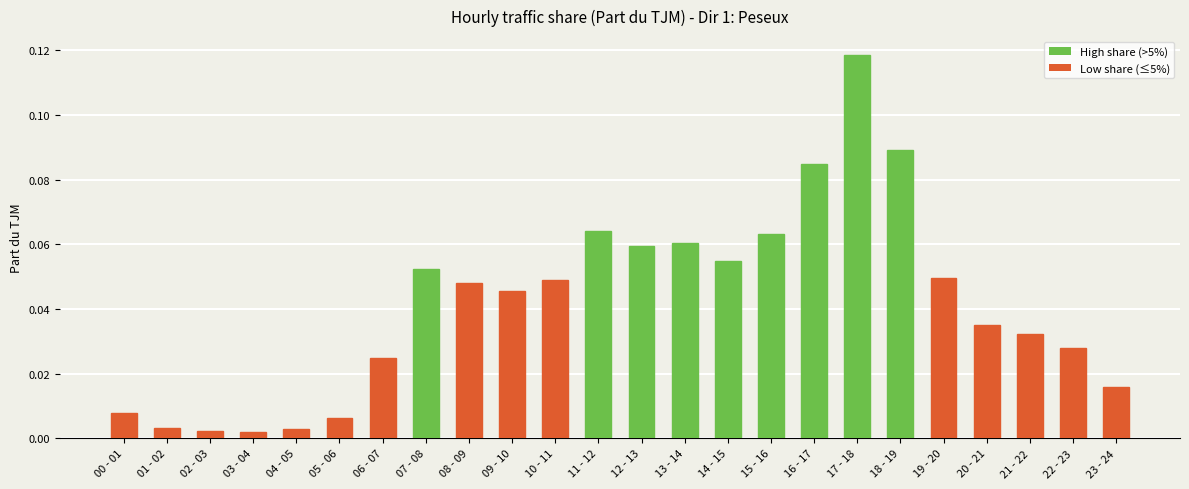

The value at 15 - 16 is 0.0. True or false?

False